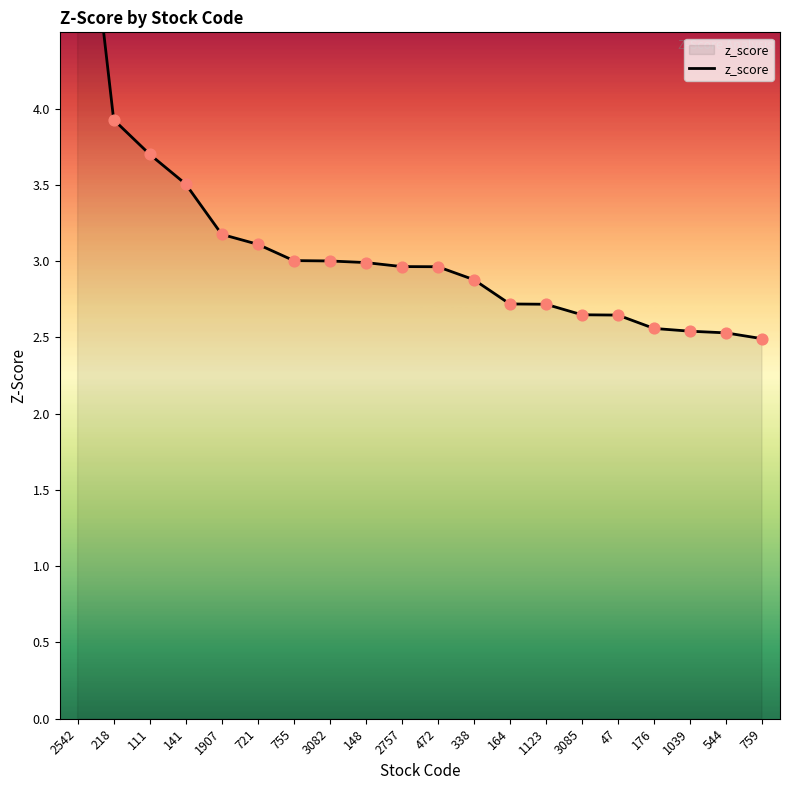

Between 338 and 111, which is larger?

111